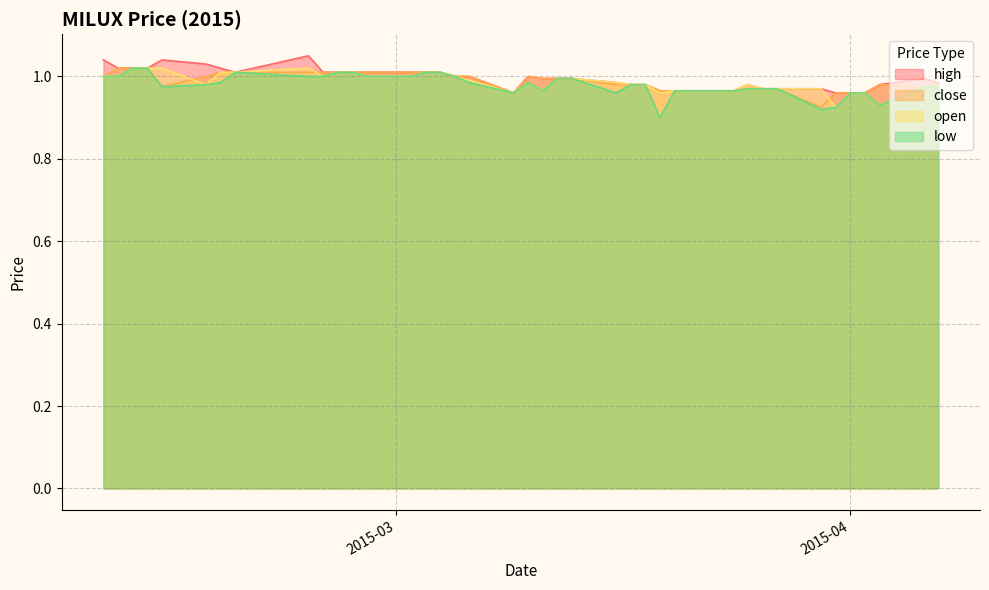

True or false: open and high intersect in this chart.

False